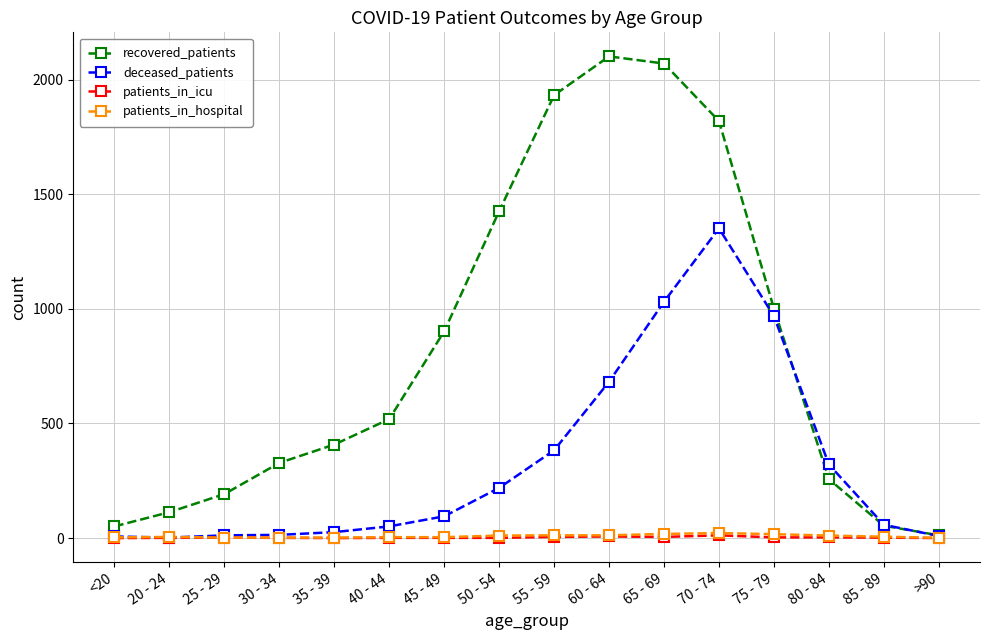

Count the number of data series in this chart.

4